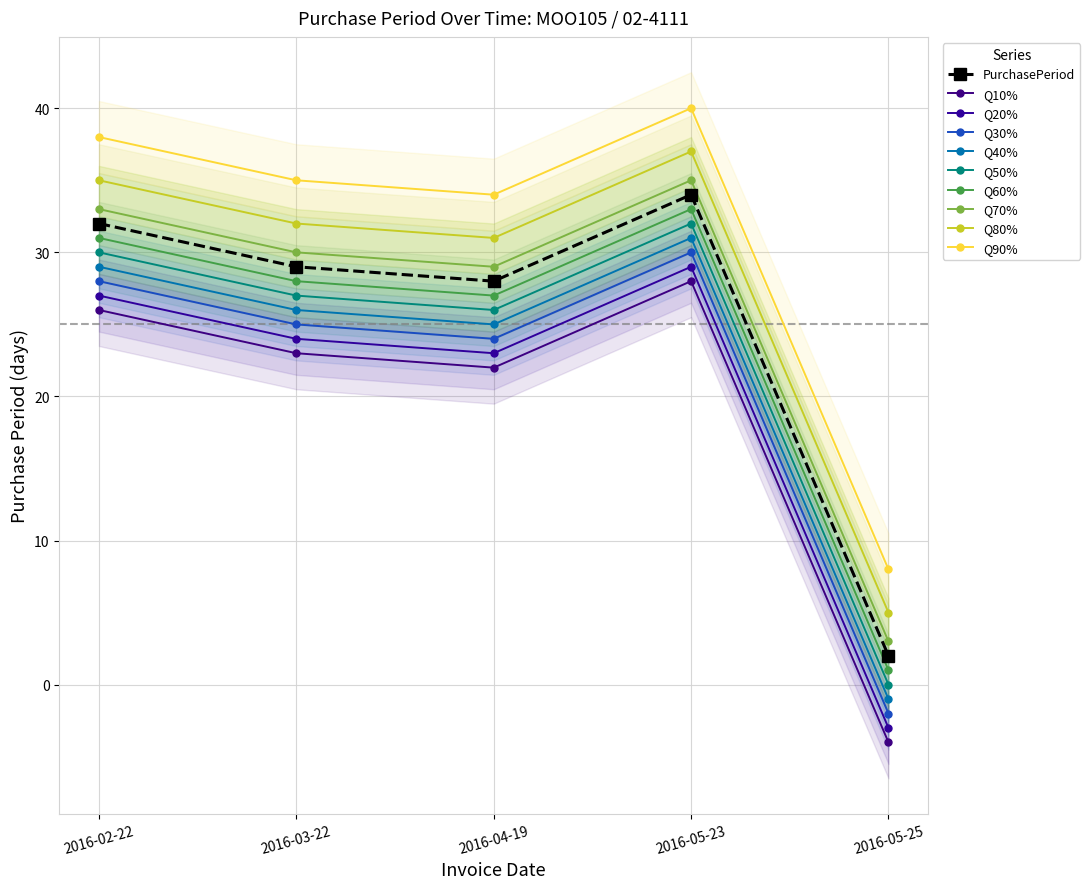

How many points are lower than both their immediate neighbors (excluding endpoints)?

1